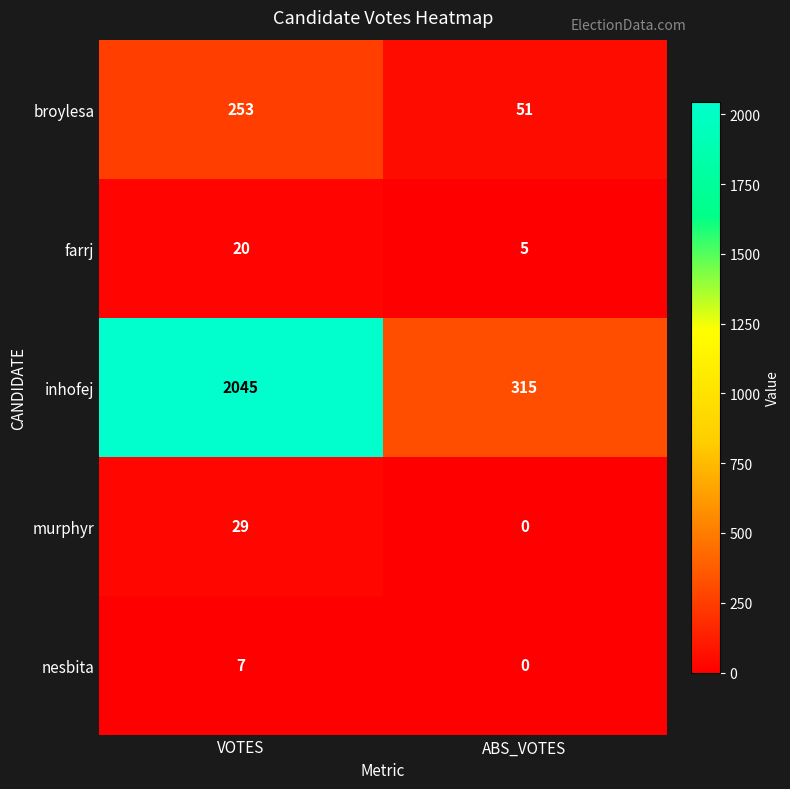

True or false: nesbita has a value of 0 at ABS_VOTES.

True